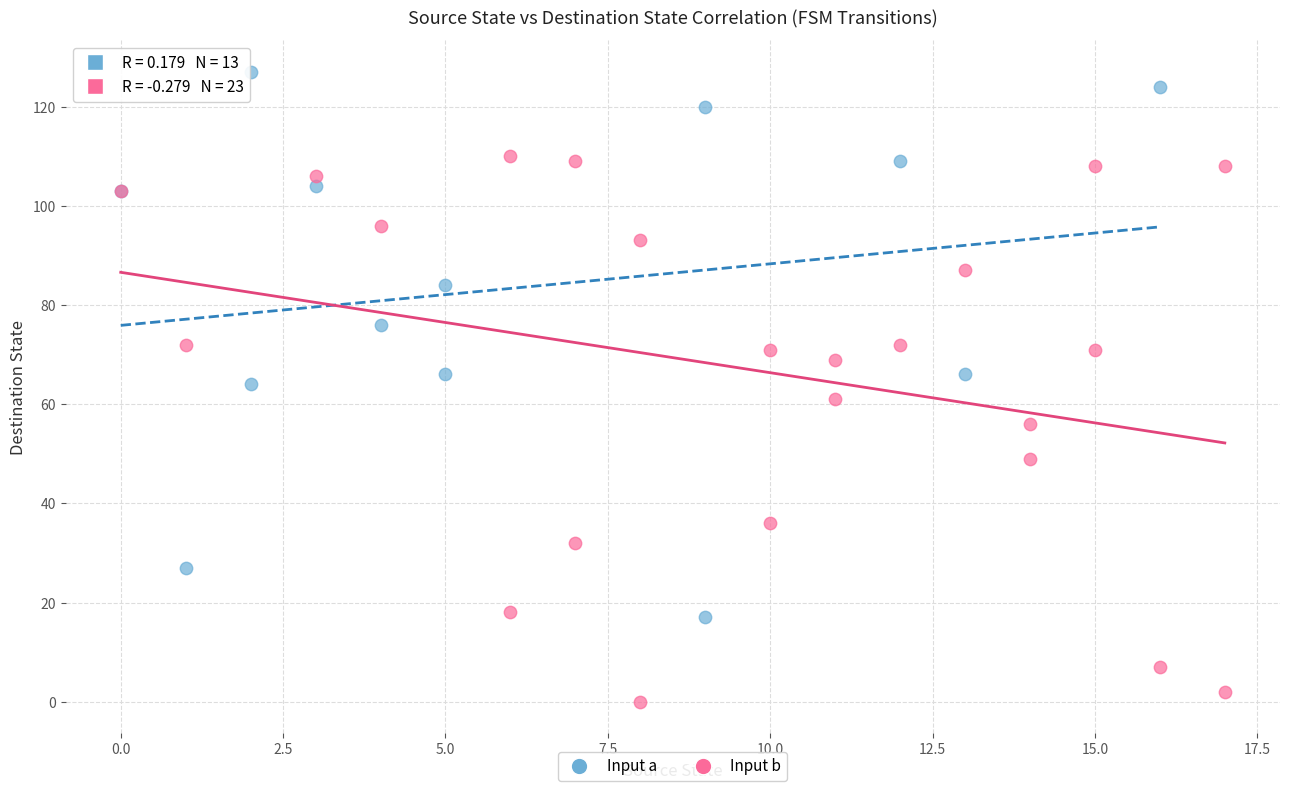

Which series reaches the minimum Y coordinate?

Input b